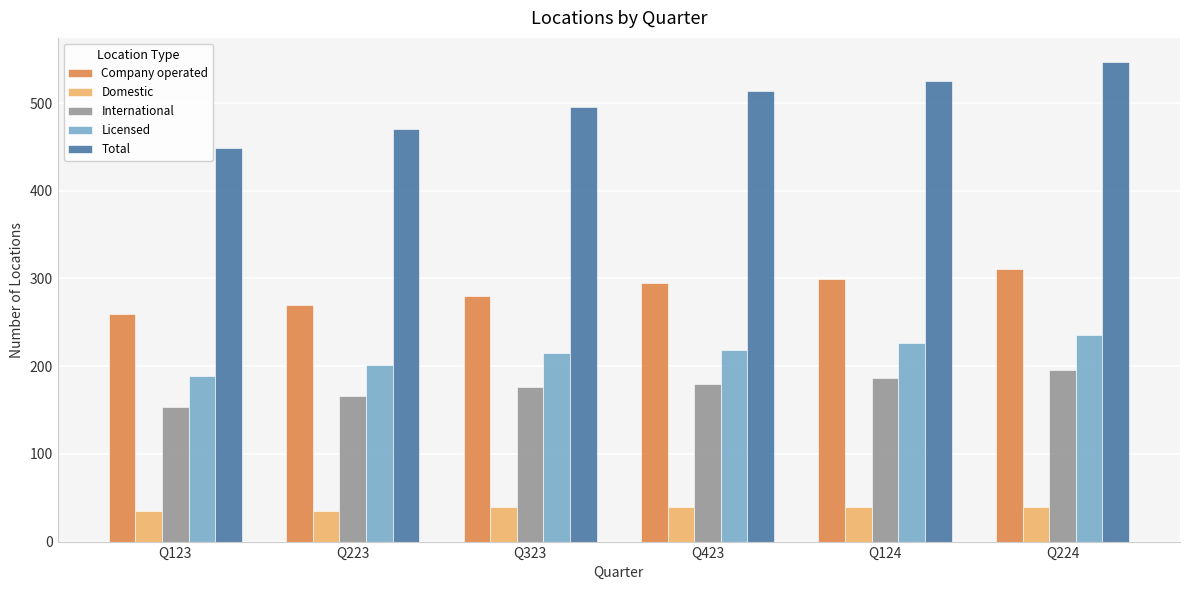

What is the sum of all Company operated values?

1715